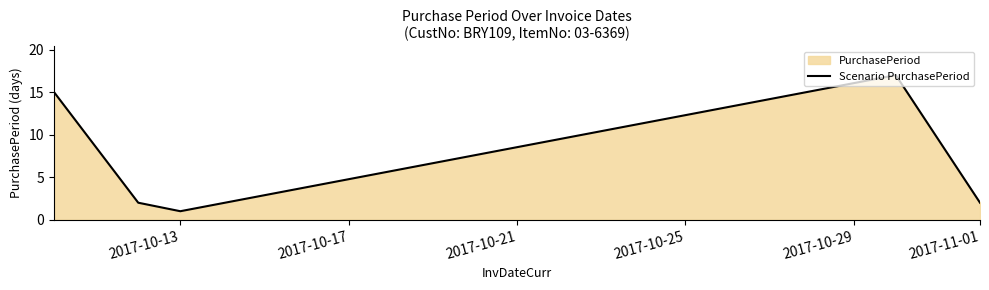

Which has a higher value, 2017-10-13 or 2017-11-01?

2017-11-01